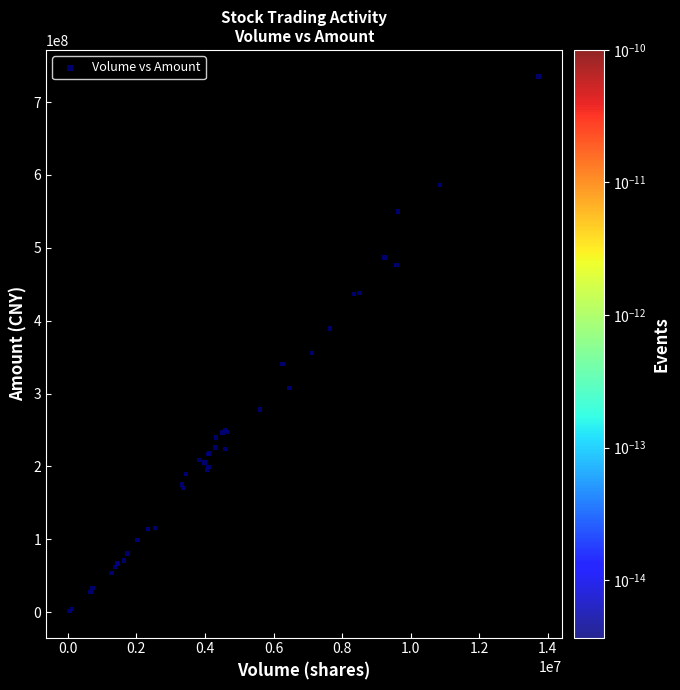

What Y value in the scatter plot is closest to 368347167?

355762719